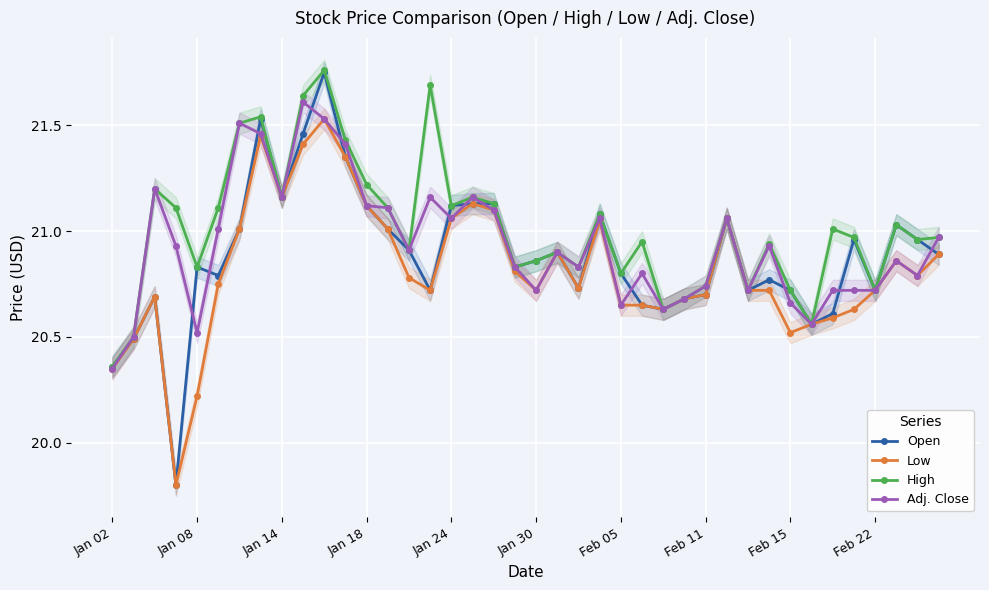

What is the lowest value of the Low series?

19.8